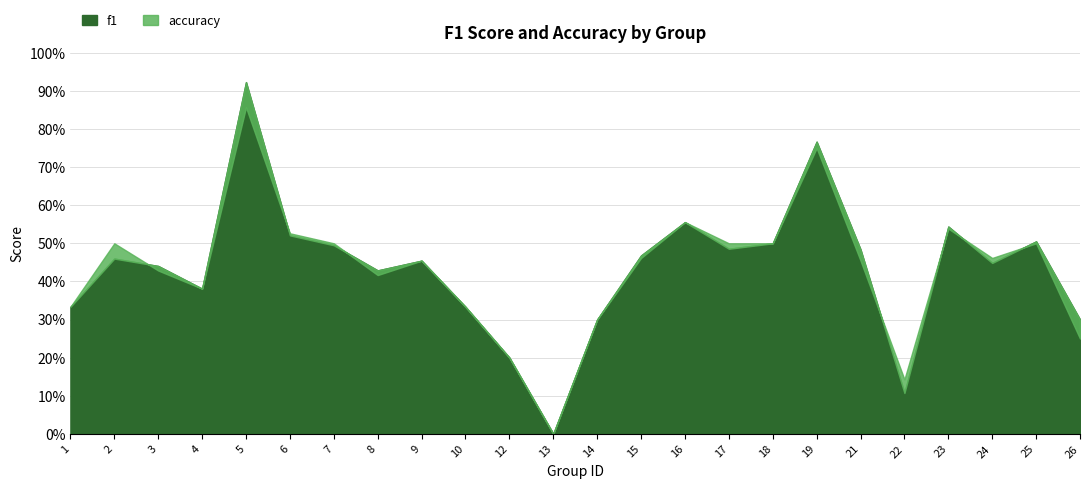

True or false: f1 and accuracy cross at least once.

True